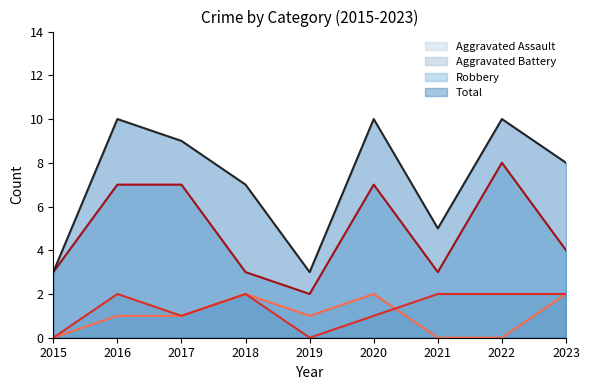

Which series has the widest spread of values?

Total